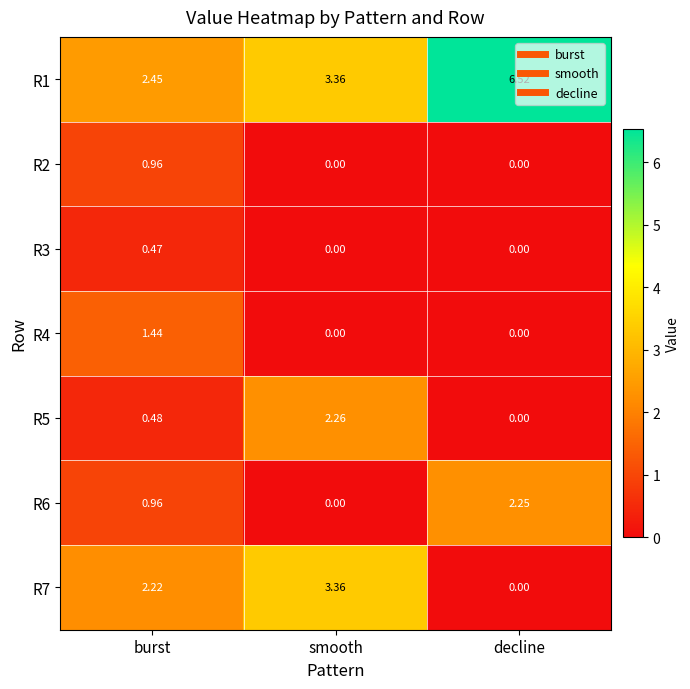

Which label corresponds to the largest value in the chart?

decline